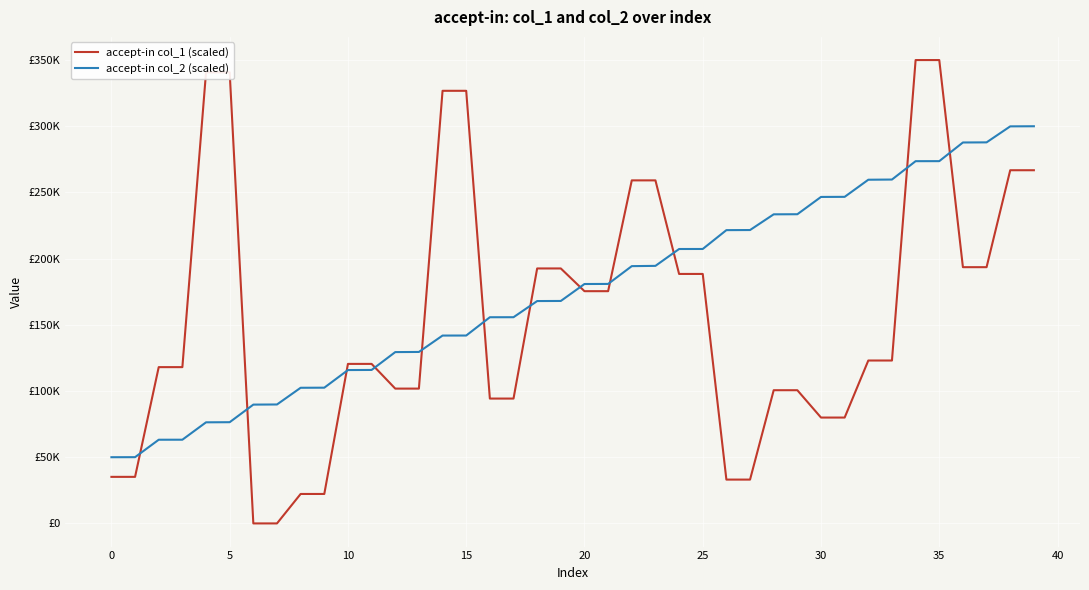

What are all the series names shown in the legend?

accept-in col_1 (scaled), accept-in col_2 (scaled)